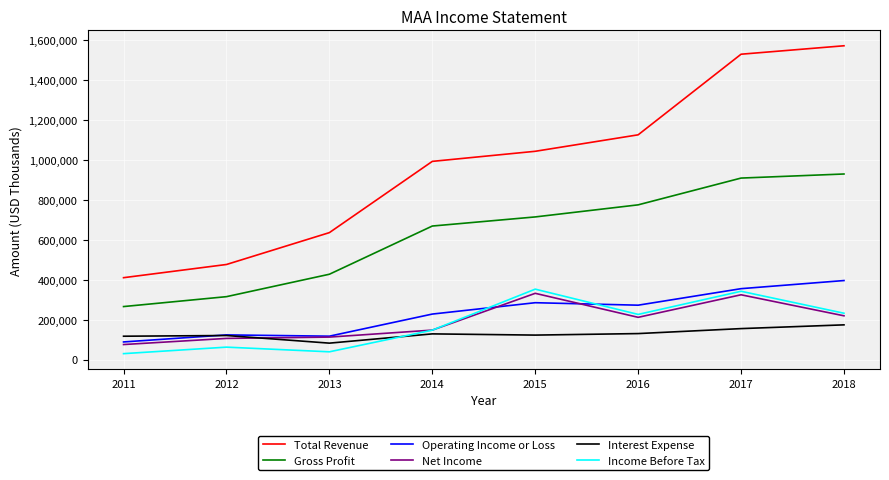

What is the maximum value shown in the chart?

1571300